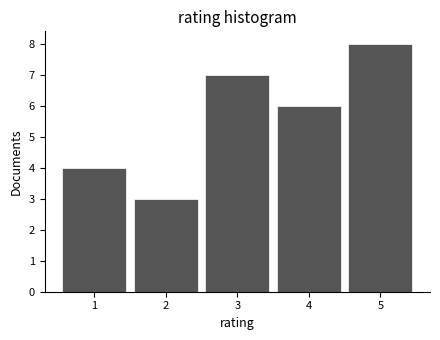

How tall is the bar that spans 4.5 to 5.5 on the x-axis? The values are not printed on the chart, so give them approximately, as read against the axis.

8